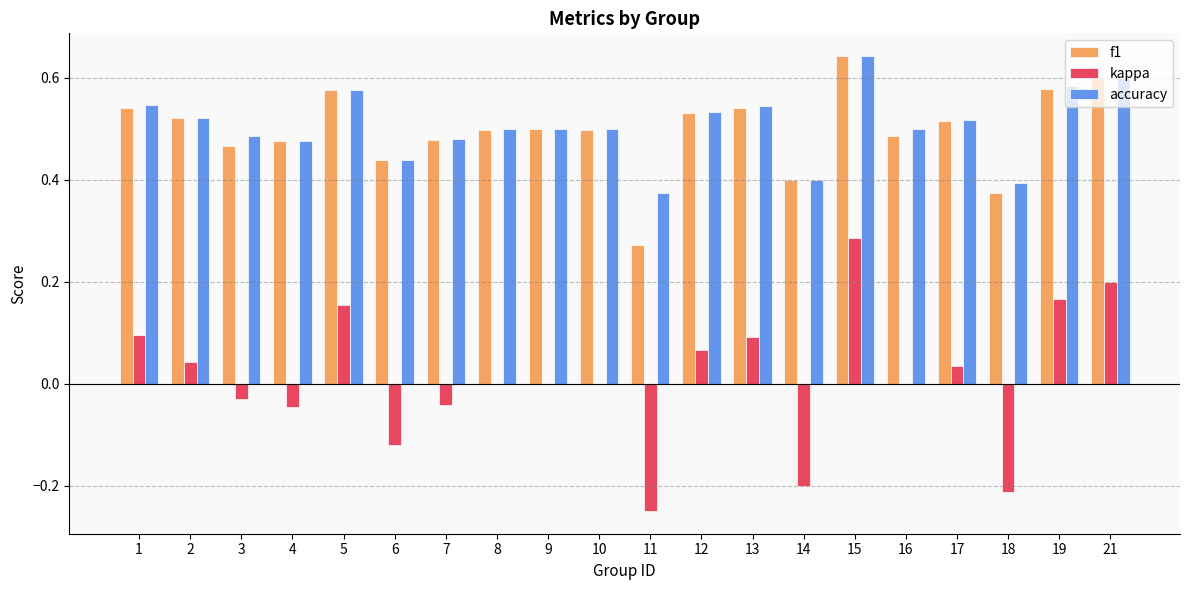

Is it true that accuracy equals 0.9 at 12?

False